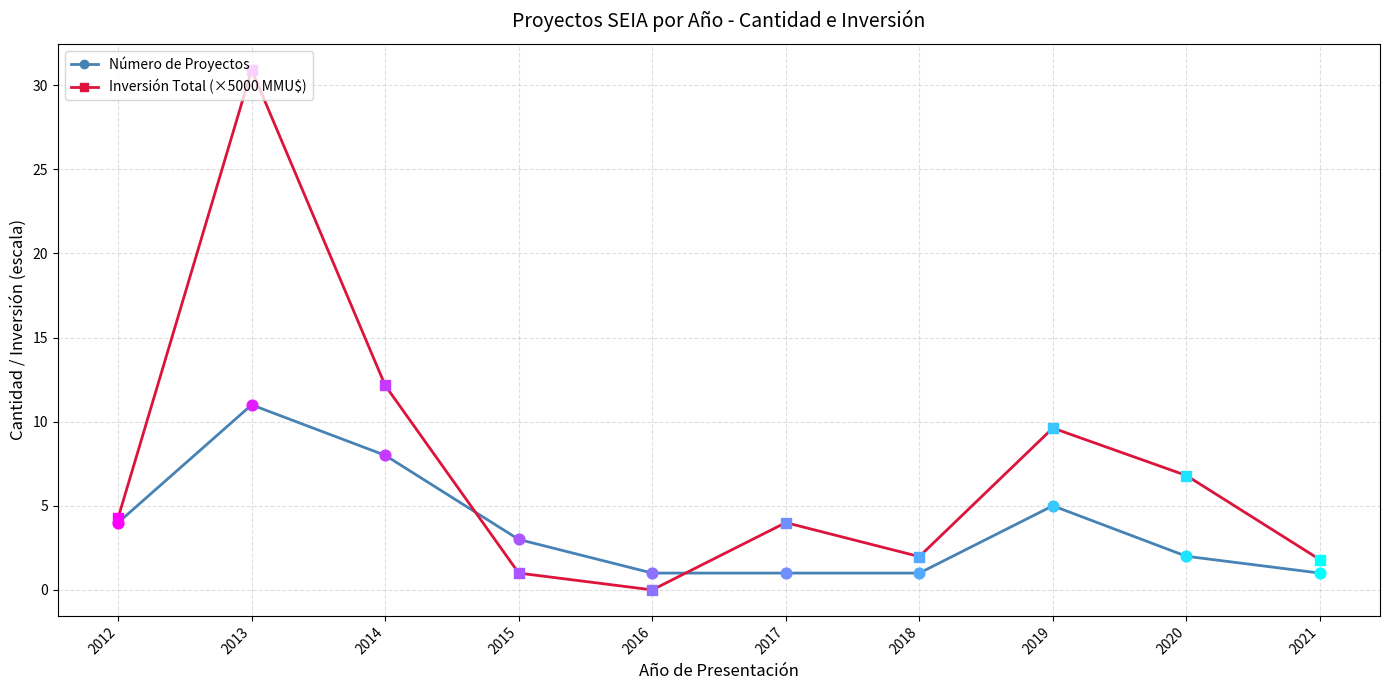

At which category is the sum across all series the highest?

2013